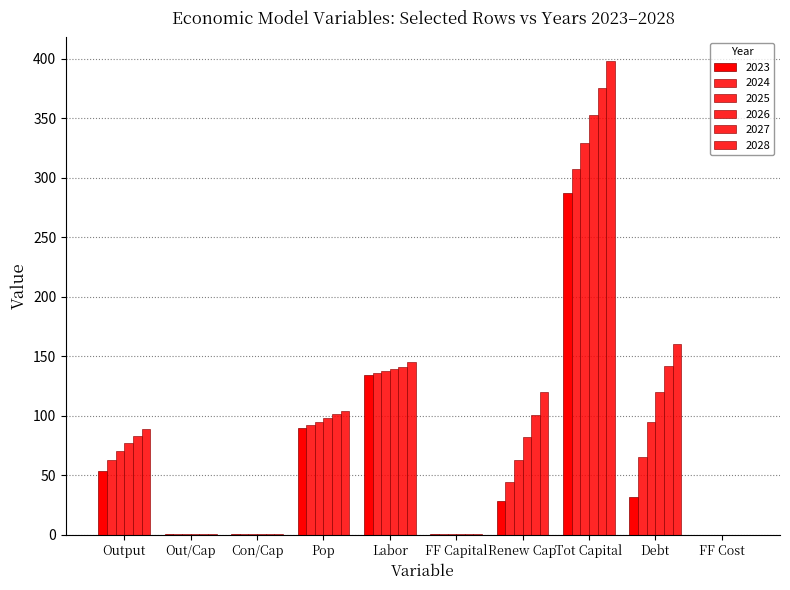

Reading left to right, transcribe all the data shown in this chart.

2023: Output=53.6	Out/Cap=0.6	Con/Cap=0.4	Pop=89.2	Labor=134.0	FF Capital=0.1	Renew Cap=28.0	Tot Capital=286.6	Debt=31.9	FF Cost=0.0
2024: Output=62.3	Out/Cap=0.7	Con/Cap=0.4	Pop=91.9	Labor=135.7	FF Capital=0.2	Renew Cap=44.4	Tot Capital=307.0	Debt=65.2	FF Cost=0.0
2025: Output=69.9	Out/Cap=0.7	Con/Cap=0.4	Pop=94.9	Labor=137.4	FF Capital=0.2	Renew Cap=62.7	Tot Capital=329.4	Debt=94.5	FF Cost=0.0
2026: Output=76.7	Out/Cap=0.8	Con/Cap=0.4	Pop=97.9	Labor=139.2	FF Capital=0.2	Renew Cap=81.8	Tot Capital=352.5	Debt=120.0	FF Cost=0.0
2027: Output=82.5	Out/Cap=0.8	Con/Cap=0.4	Pop=100.9	Labor=140.7	FF Capital=0.2	Renew Cap=100.8	Tot Capital=375.5	Debt=141.7	FF Cost=0.0
2028: Output=88.4	Out/Cap=0.8	Con/Cap=0.4	Pop=104.0	Labor=144.8	FF Capital=0.2	Renew Cap=119.4	Tot Capital=397.9	Debt=160.1	FF Cost=0.0